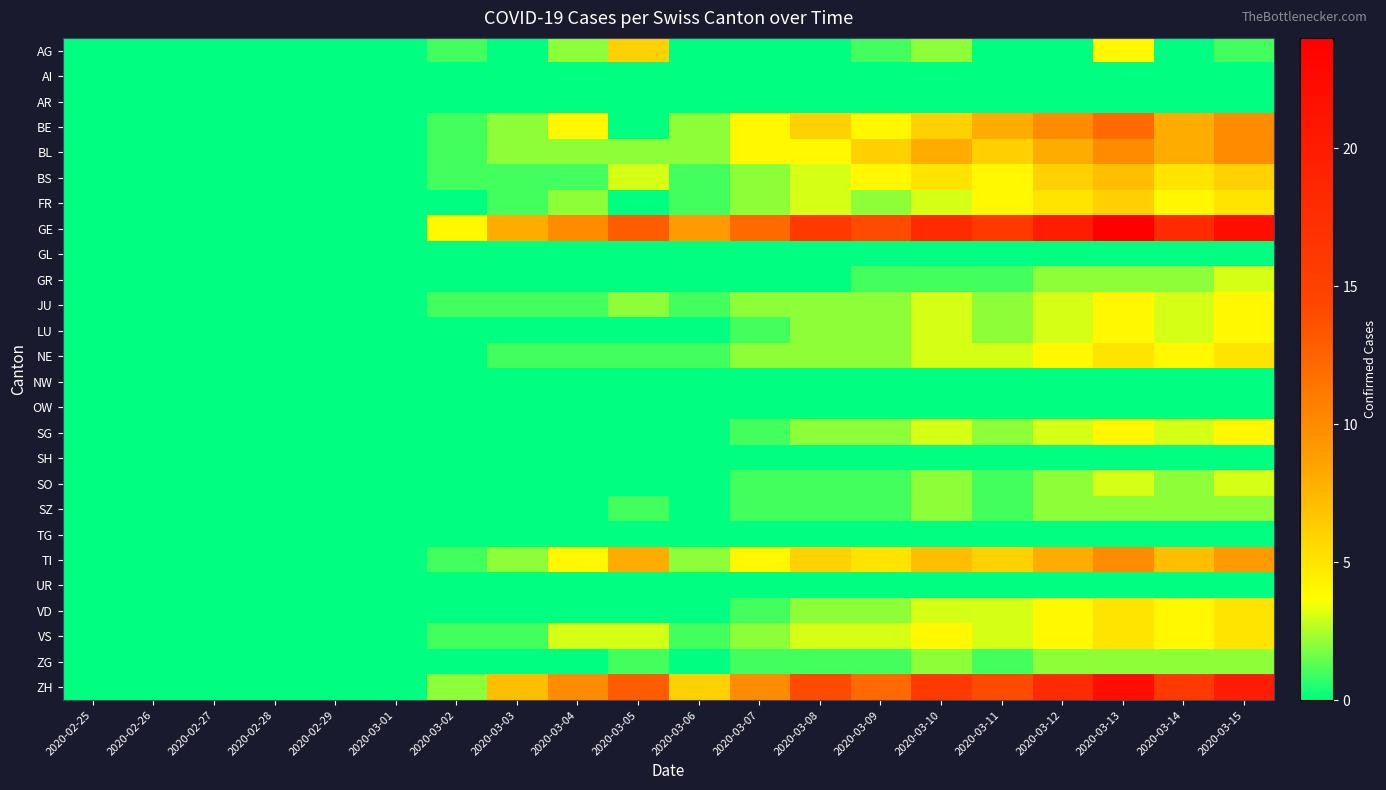

Rank the series at 2020-03-02 from highest to lowest value.

GE, ZH, AG, BE, BL, BS, JU, TI, VS, AI, AR, FR, GL, GR, LU, NE, NW, OW, SG, SH, SO, SZ, TG, UR, VD, ZG